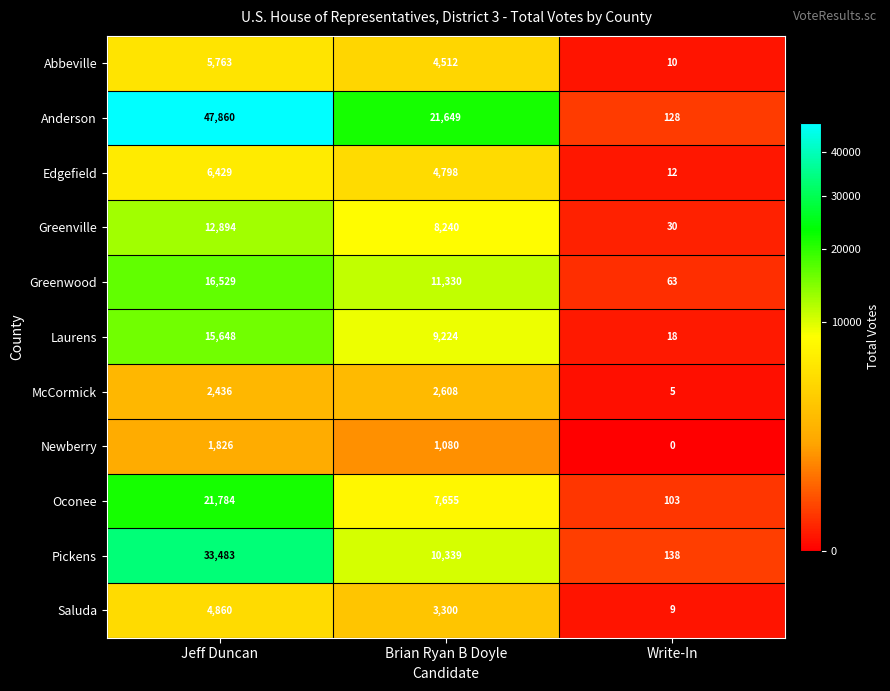

Which category has the highest value across all series?

Jeff Duncan